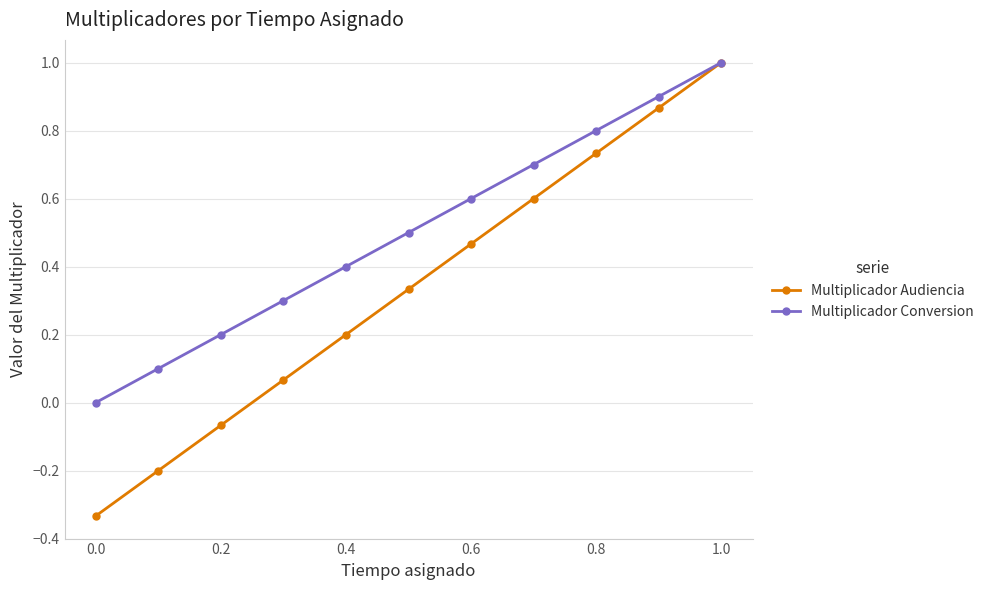

List the series in order of their overall mean, lowest first.

Multiplicador Audiencia, Multiplicador Conversion